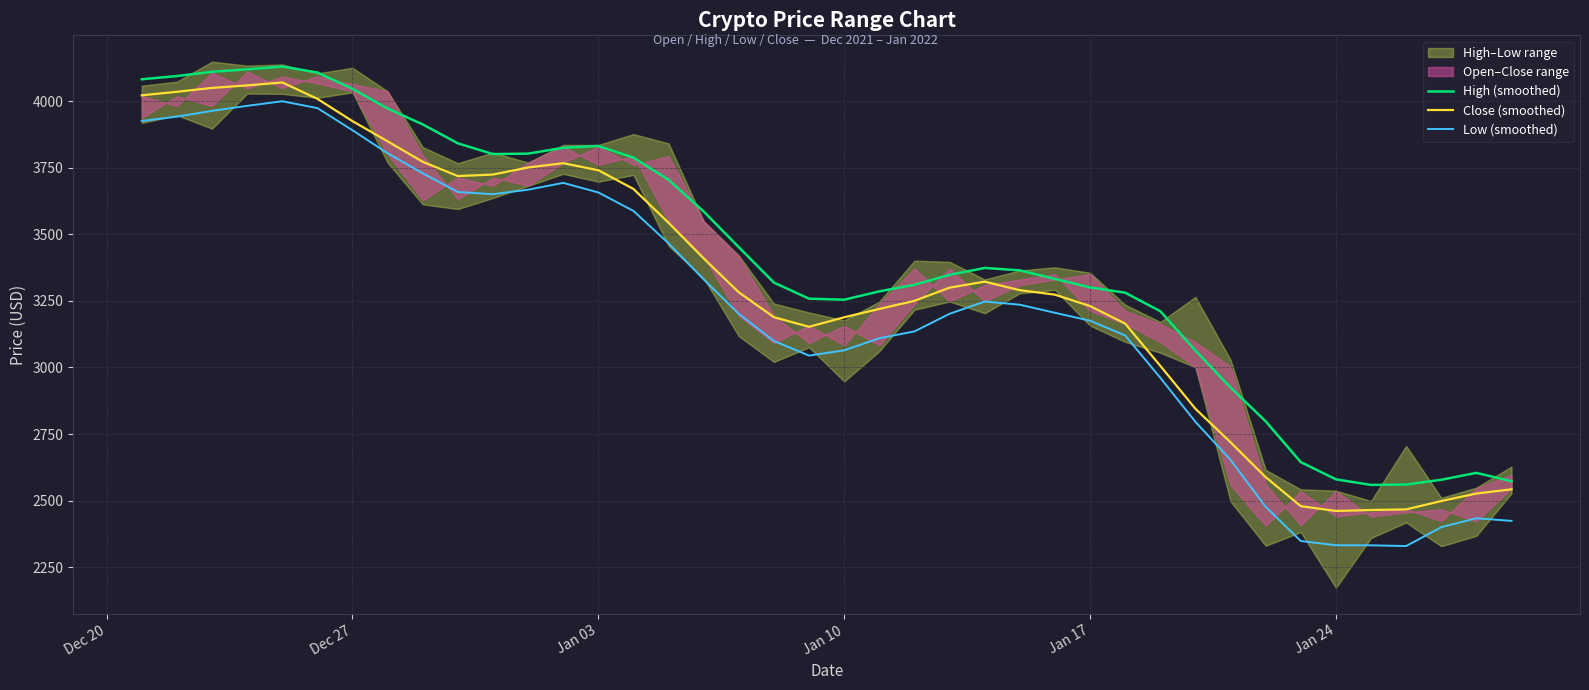

The value of Close (smoothed) at Jan 03 is 3741.0. True or false?

True